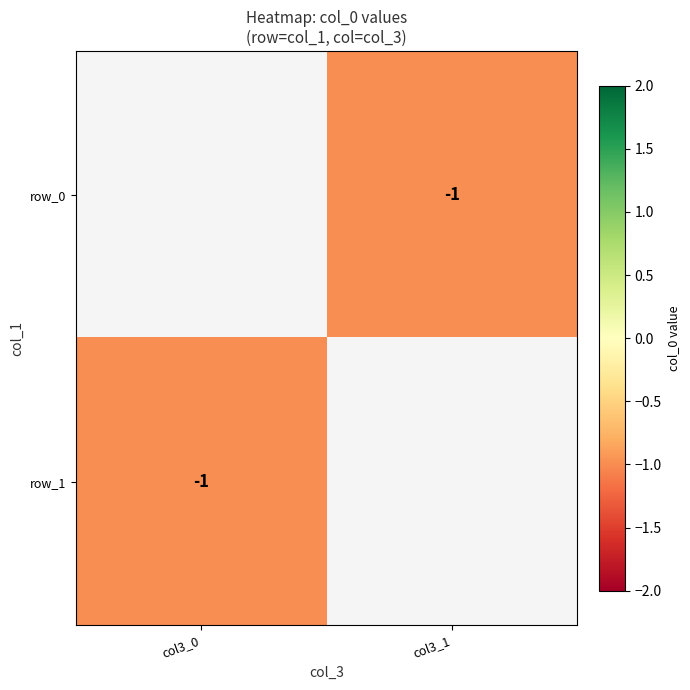

The row_0 series shows -0.4 at col3_1. True or false?

False